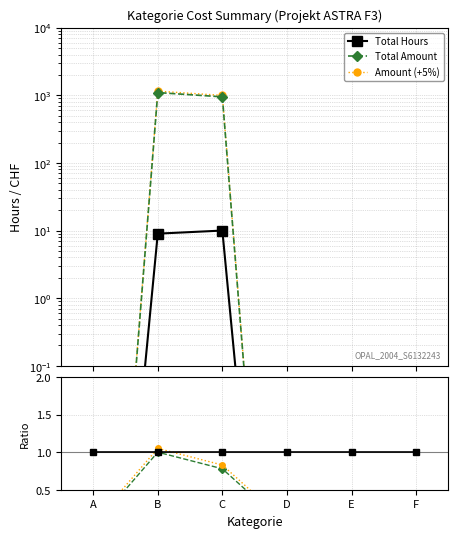

List the series in order of their peak value, lowest first.

Hours ratio, Amount ratio, Total Hours, Total Amount, Amount (+5%)